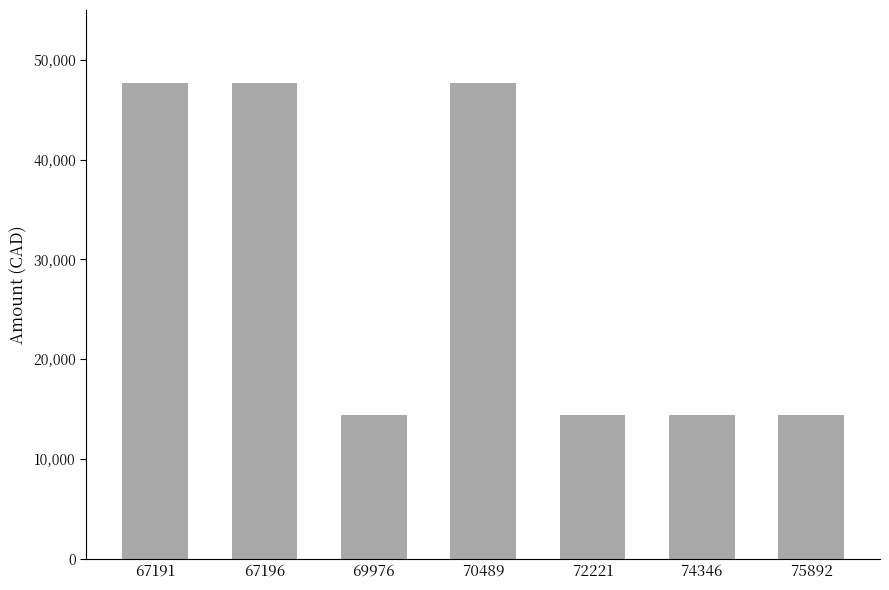

The chart shows a value of 20439.3 at 75892. True or false?

False